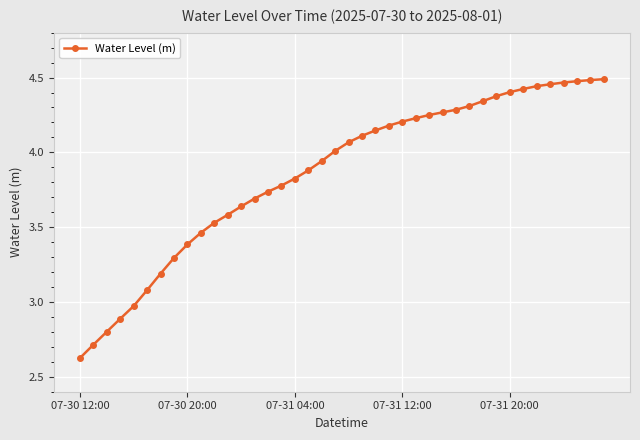

What is the value of the 4th point from the left?

2.9